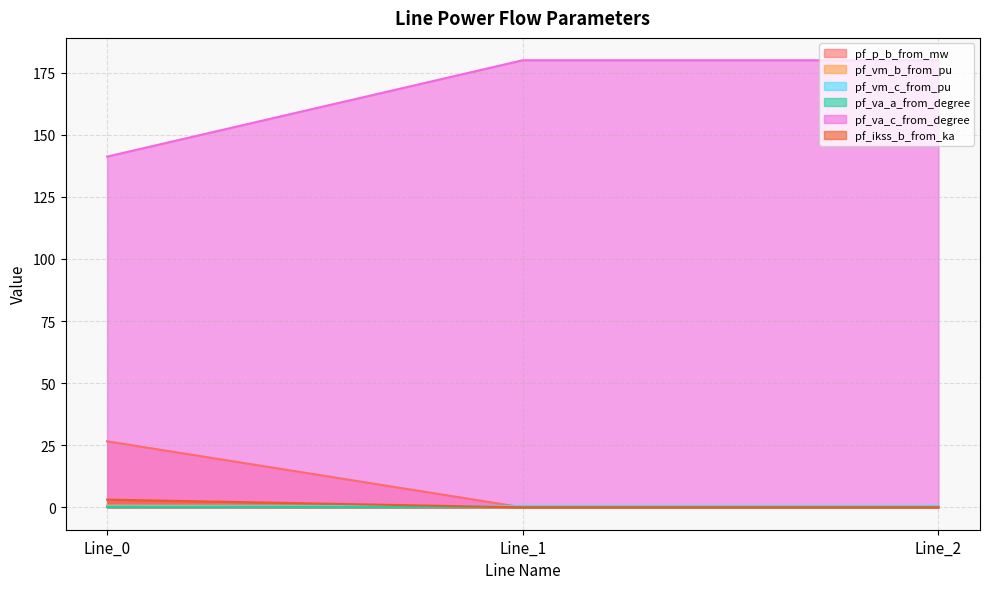

What is the spread (max minus min) of values at Line_0?

141.2